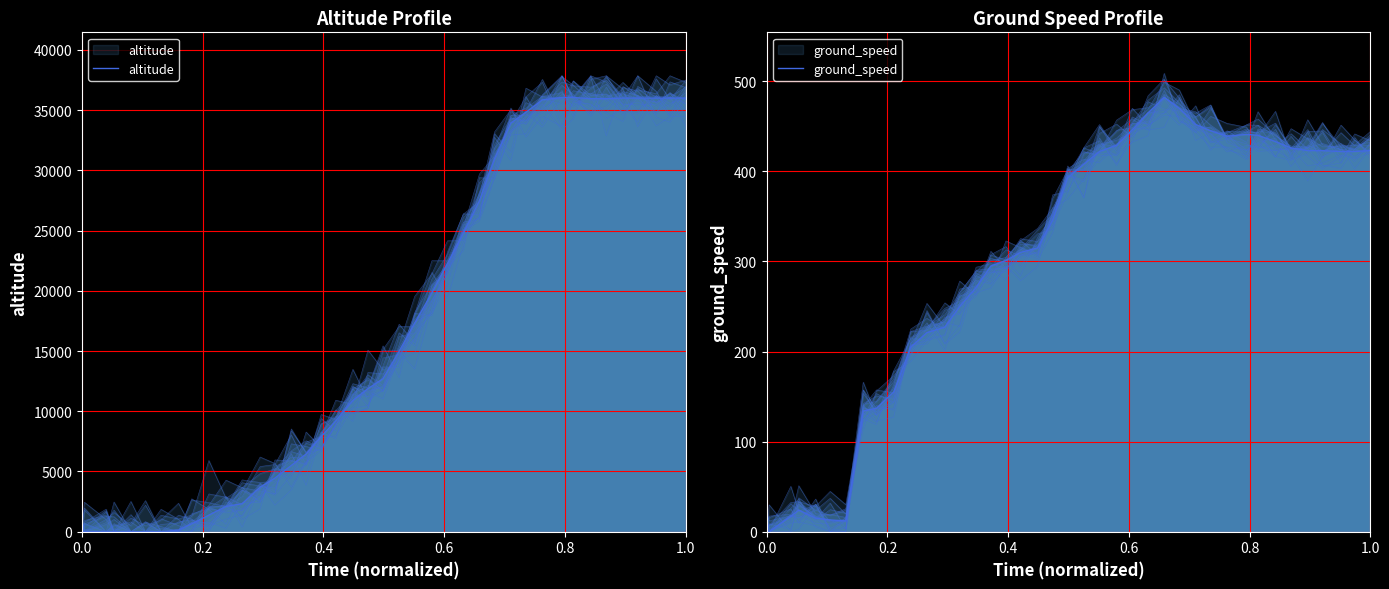

Which series has the largest total across all categories?

altitude